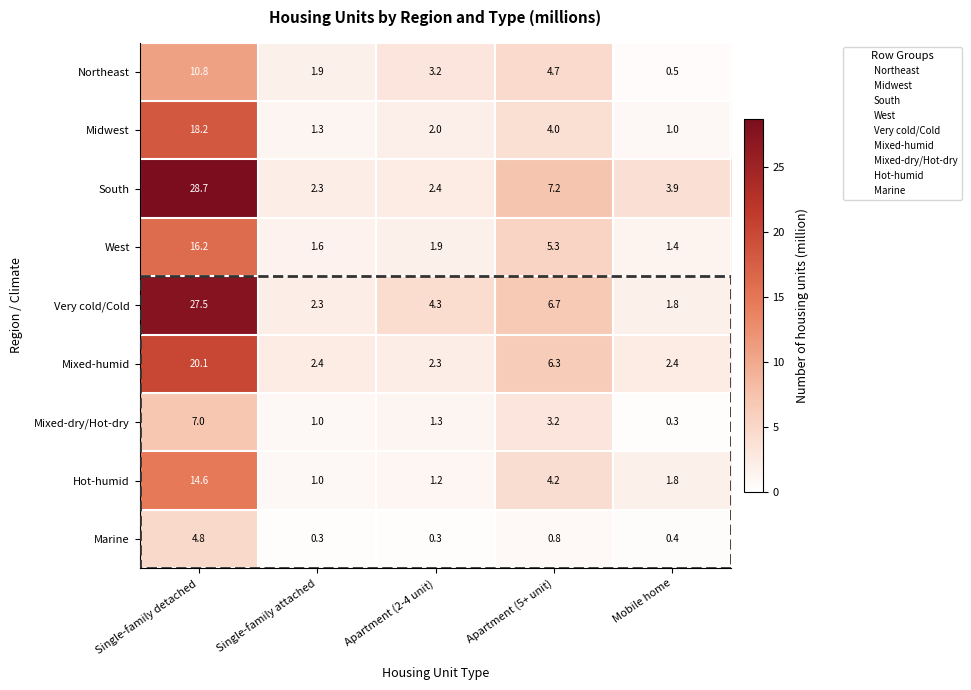

The value of West at Apartment (2-4 unit) is 2.8. True or false?

False